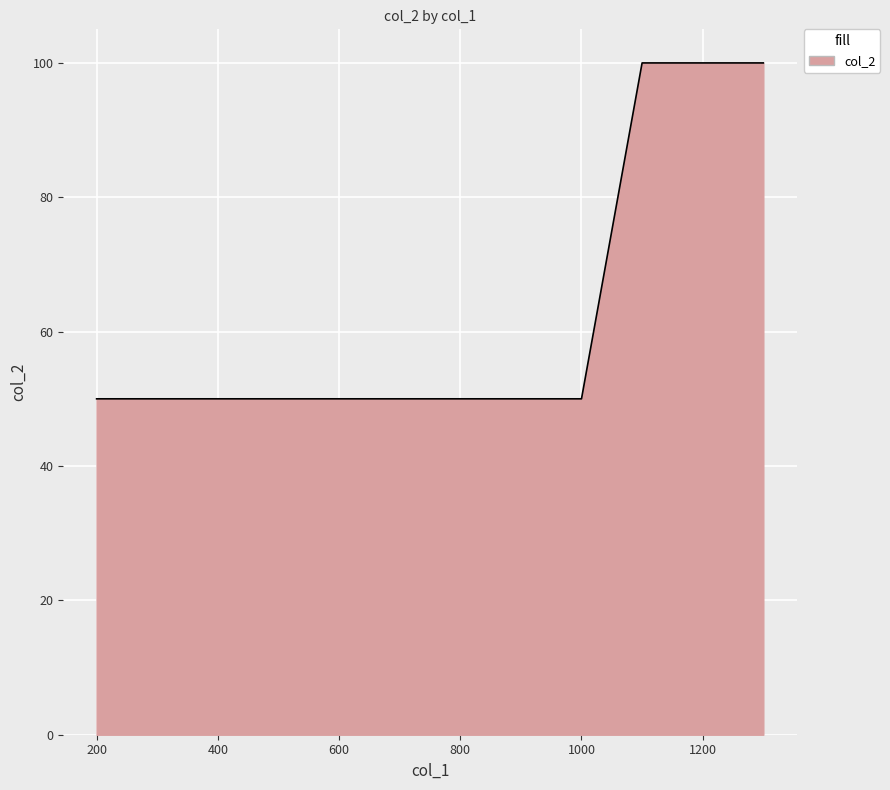

What is the minimum value shown in the chart?

50